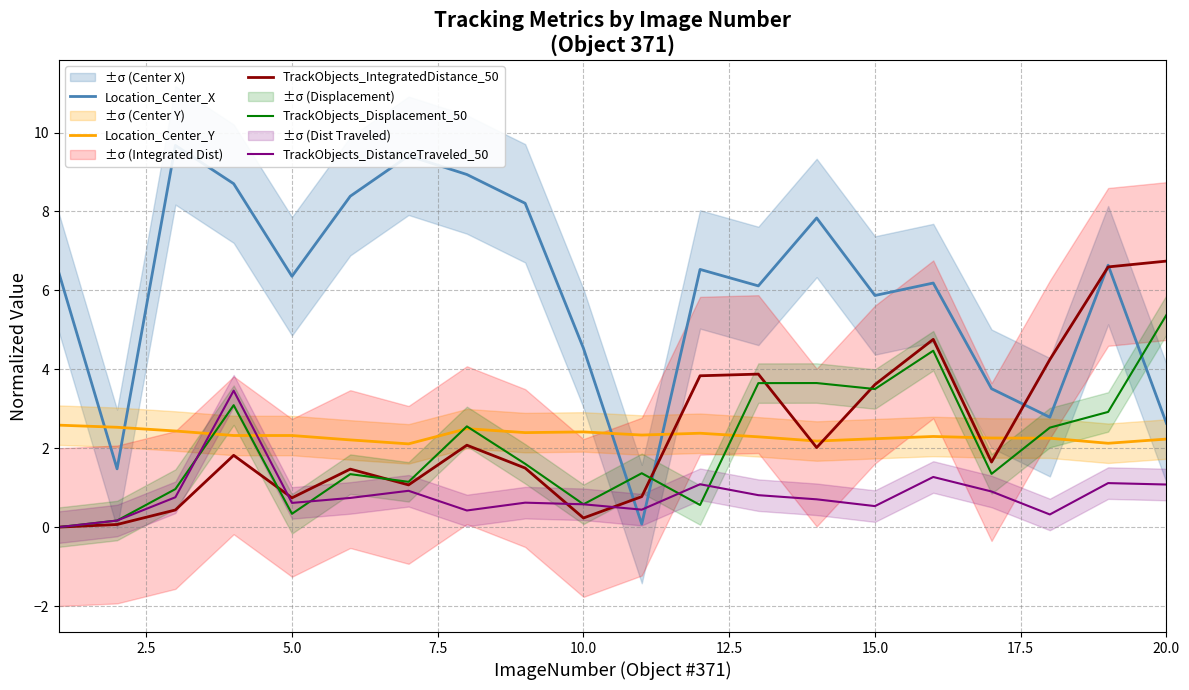

Reading right to left, what are all the values shown in this chart?

Location_Center_X: 2.6	6.6	2.8	3.5	6.2	5.9	7.8	6.1	6.5	0.1	4.5	8.2	8.9	9.4	8.4	6.4	8.7	9.7	1.5	6.5
Location_Center_Y: 2.2	2.1	2.3	2.3	2.3	2.2	2.2	2.3	2.4	2.3	2.4	2.4	2.5	2.1	2.2	2.3	2.3	2.4	2.5	2.6
TrackObjects_IntegratedDistance_50: 6.7	6.6	4.2	1.6	4.8	3.6	2.0	3.9	3.8	0.8	0.2	1.5	2.1	1.1	1.5	0.7	1.8	0.4	0.1	0.0
TrackObjects_Displacement_50: 5.4	2.9	2.5	1.4	4.5	3.5	3.7	3.6	0.6	1.4	0.6	1.6	2.6	1.1	1.3	0.3	3.1	1.0	0.2	0.0
TrackObjects_DistanceTraveled_50: 1.1	1.1	0.3	0.9	1.3	0.5	0.7	0.8	1.1	0.4	0.6	0.6	0.4	0.9	0.7	0.6	3.5	0.8	0.2	0.0